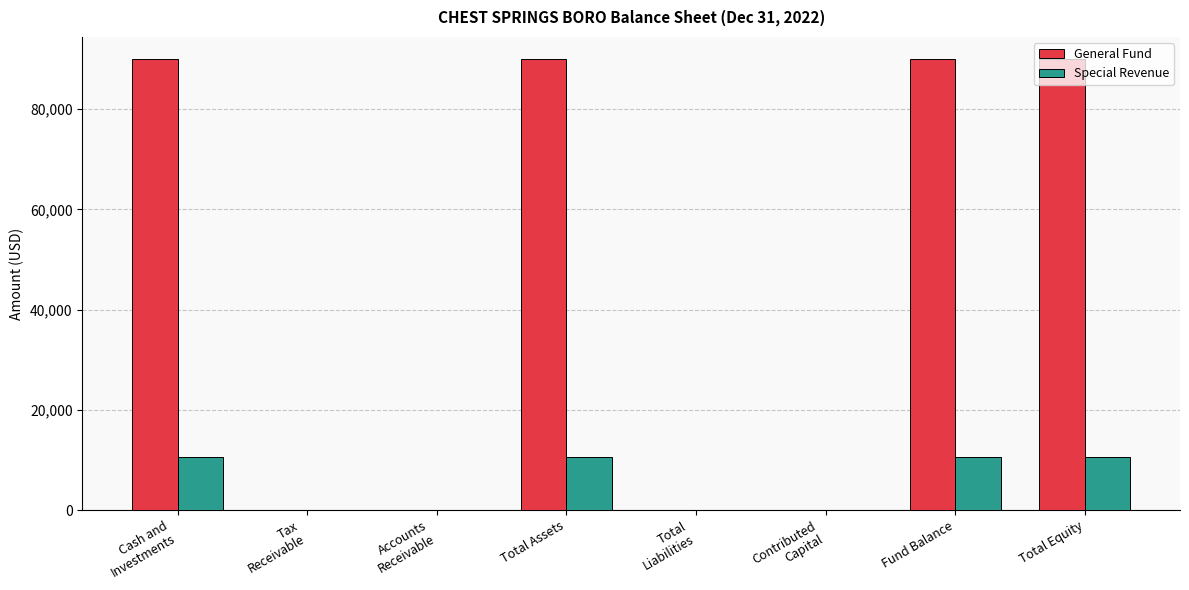

The value of General Fund at Accounts
Receivable is -59096. True or false?

False